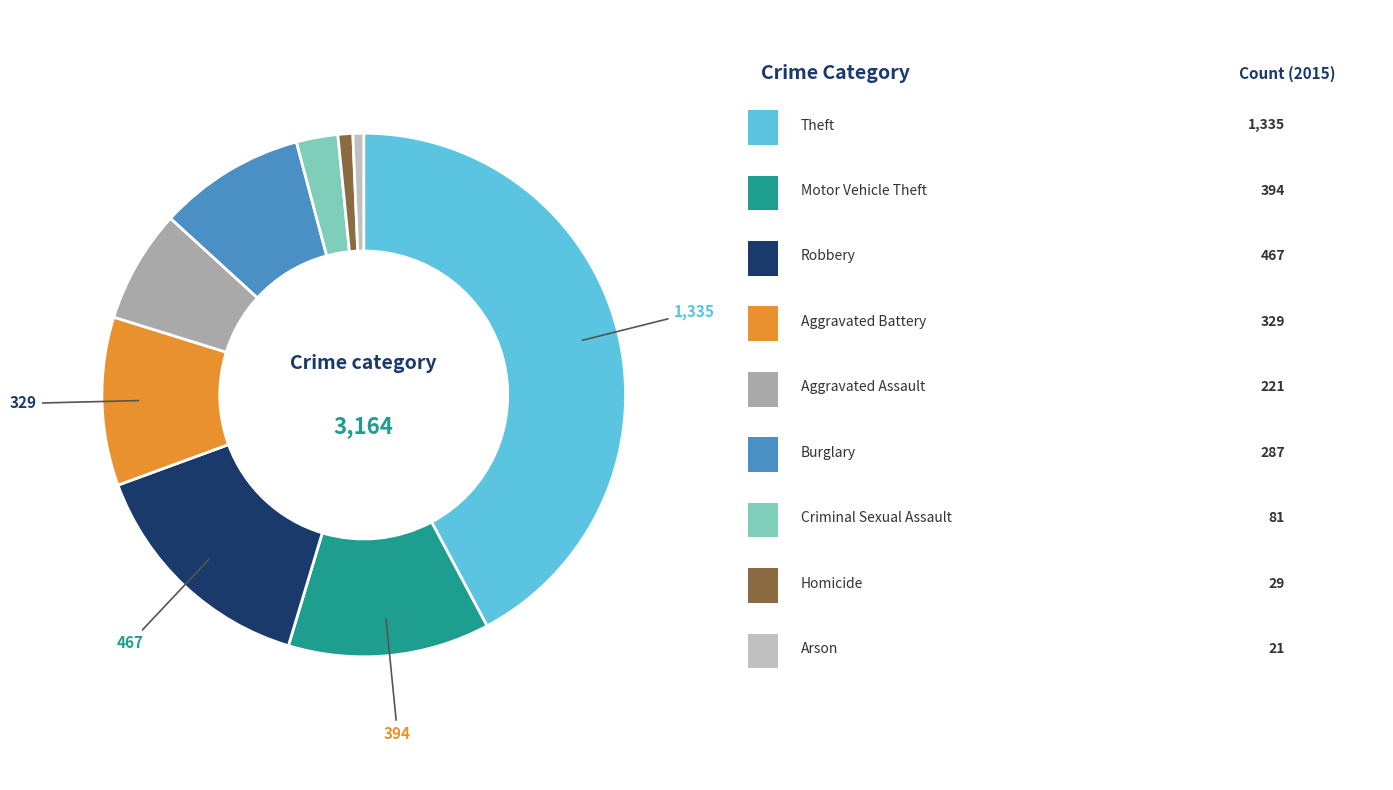

How many segments does this pie chart have?

9